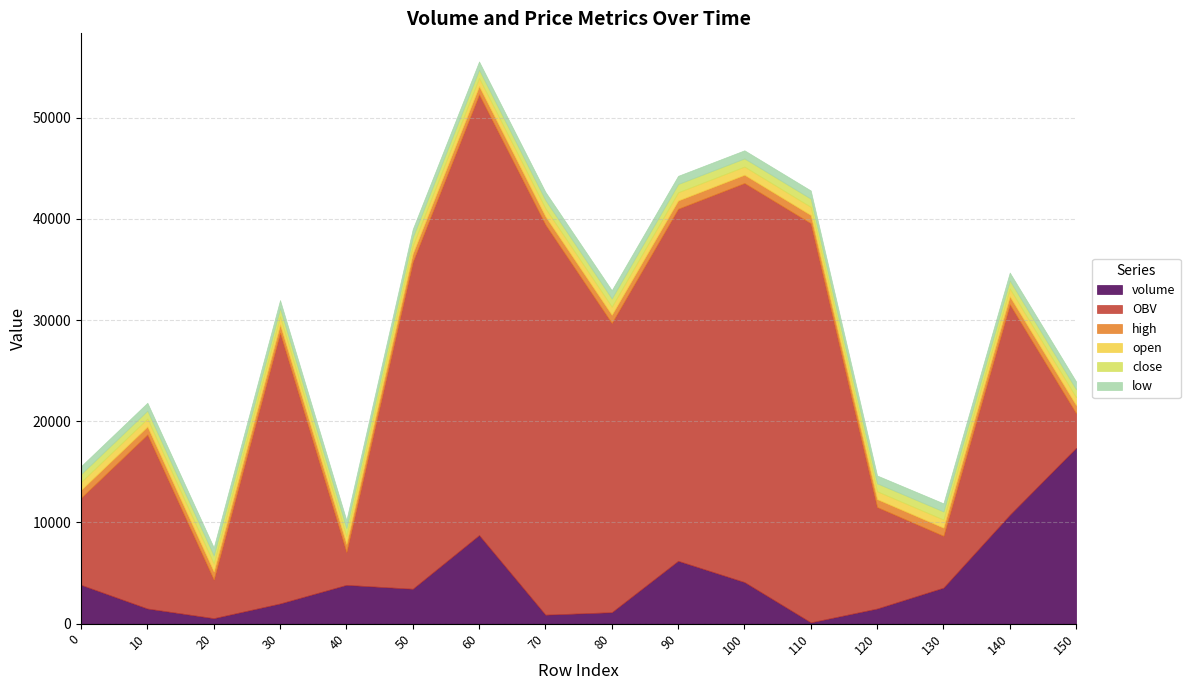

What is the value of the low point at the 4th from the left?

803.8